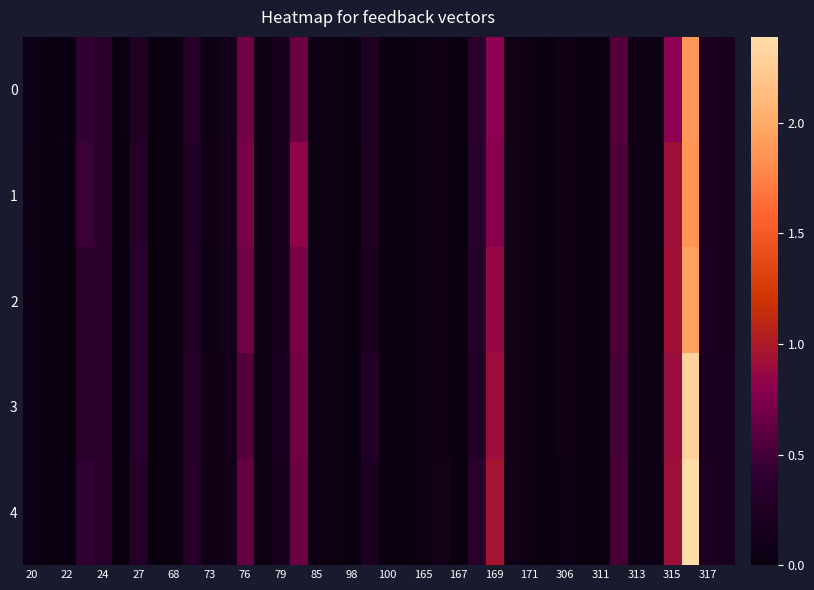

At which category is the sum across all series the highest?

37